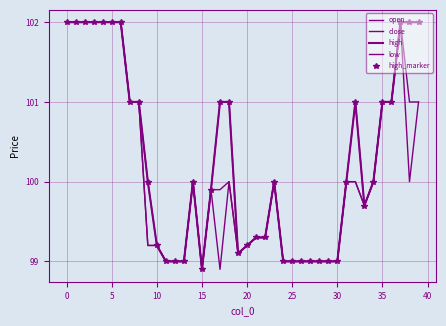

List the series in order of their peak value, lowest first.

open, close, high, low, high_marker